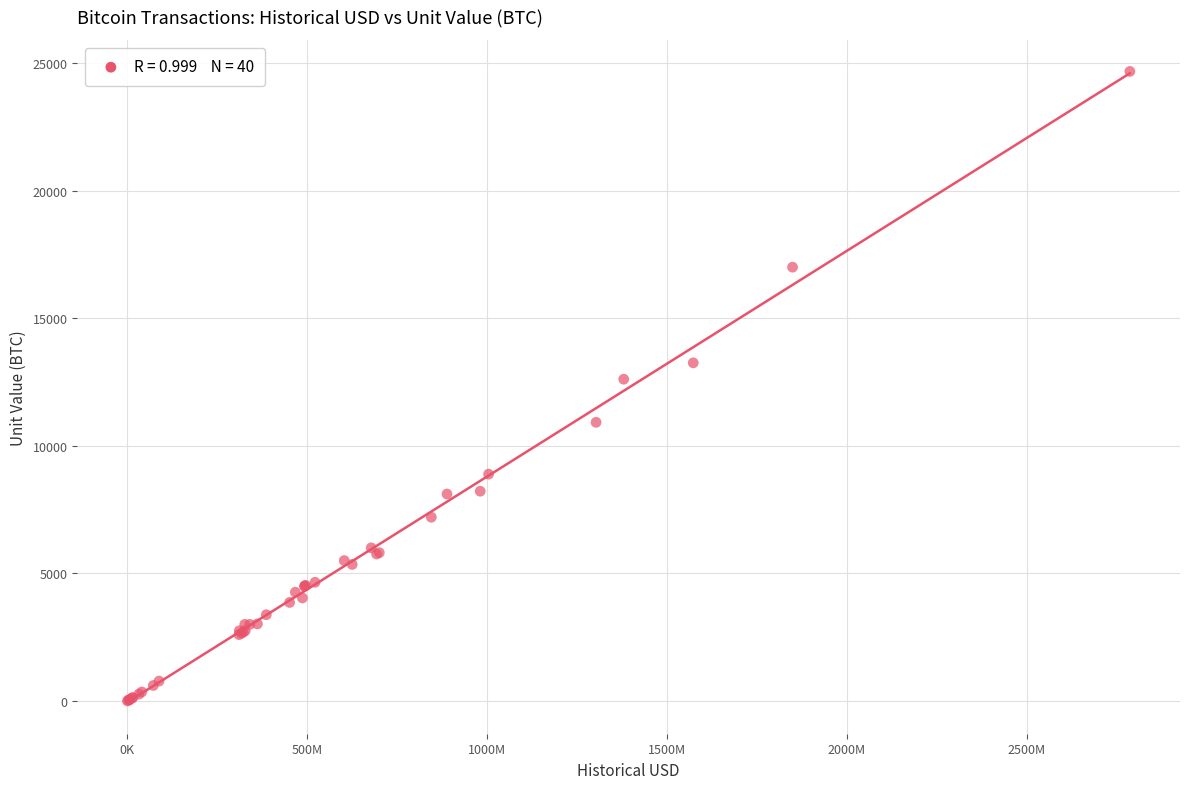

What Y value in the scatter plot is closest to 12335?

12609.3